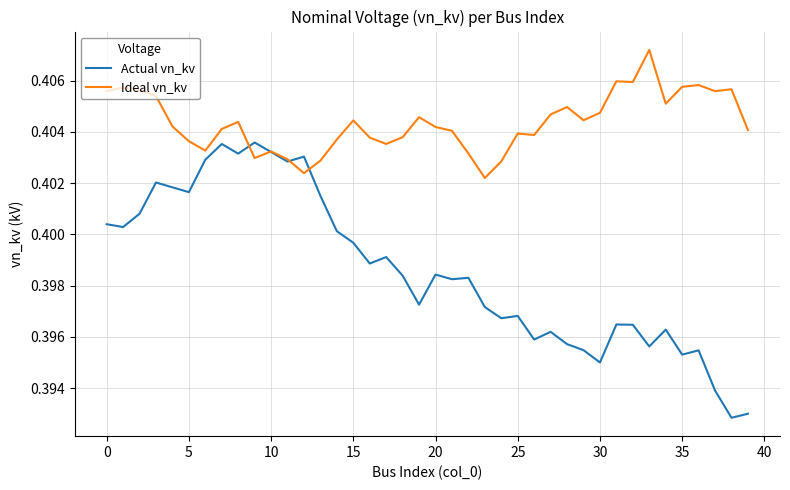

Rank the series by their average value, from highest to lowest.

Ideal vn_kv, Actual vn_kv